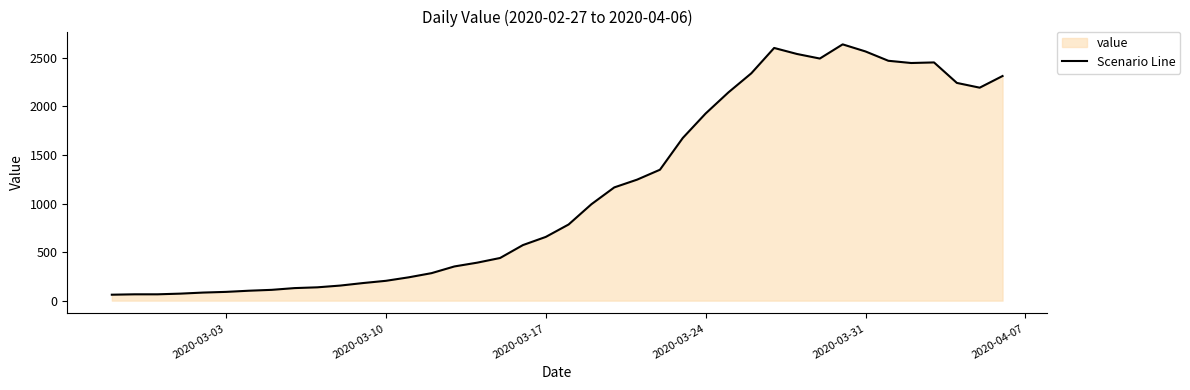

What is the greatest value displayed?

2639